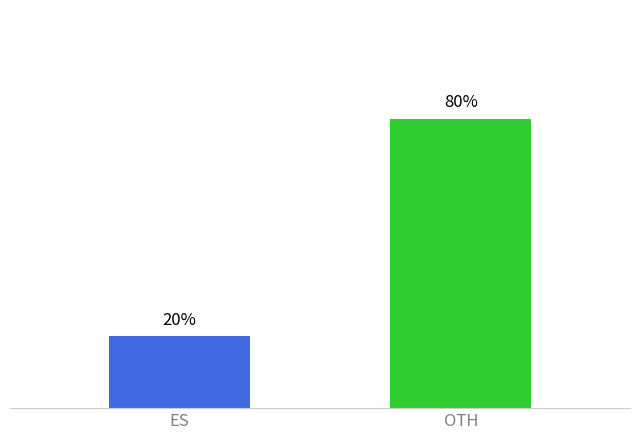

Are the bars grouped side by side (vs. stacked)?

No